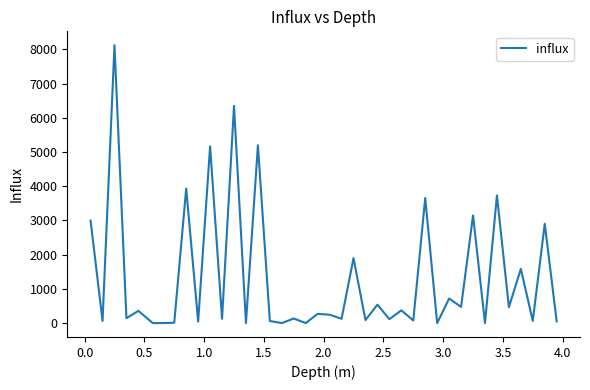

What is the maximum value shown in the chart?

8121.1